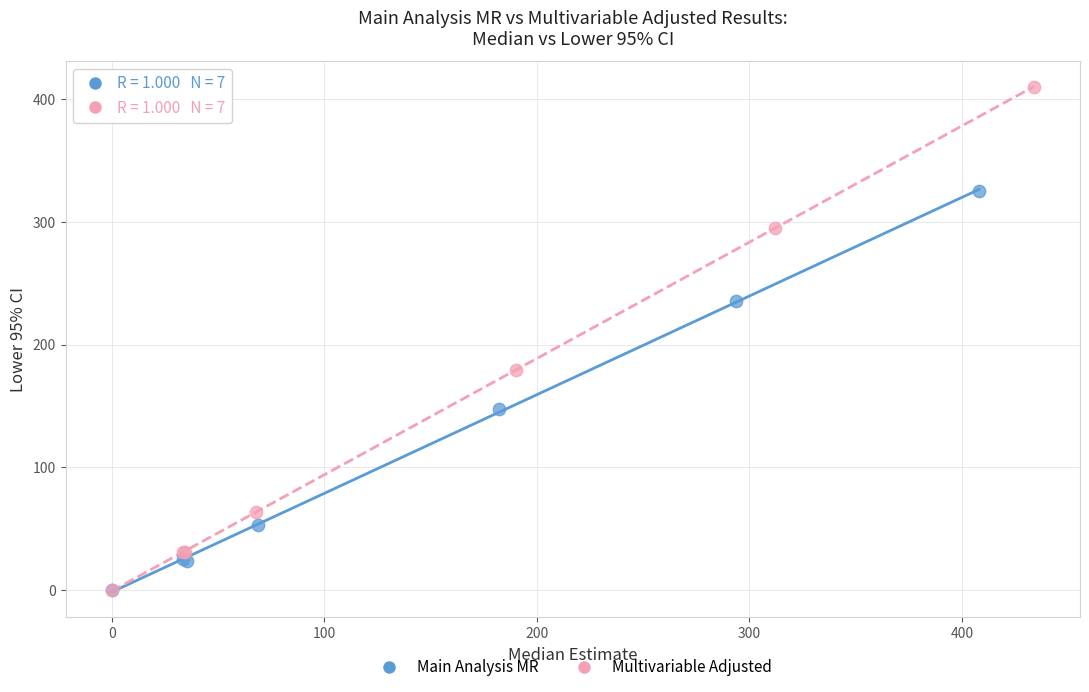

Which series contains the highest Y value?

Multivariable Adjusted